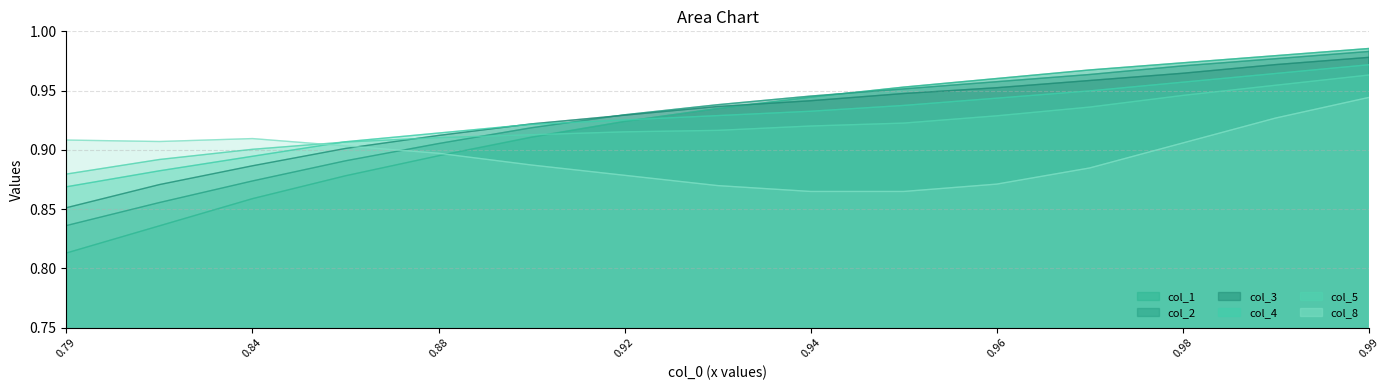

The value of col_1 at 0.96 is 1.0. True or false?

True